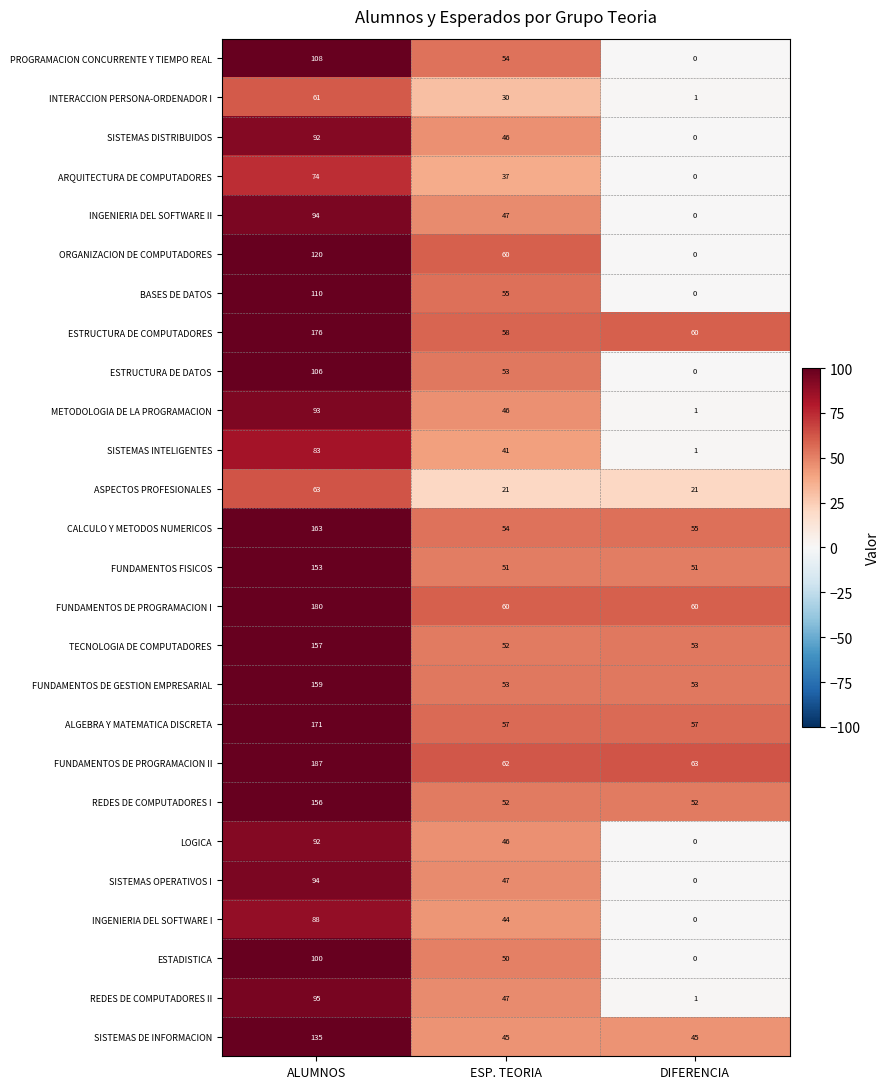

At which category is the sum across all series the highest?

ALUMNOS